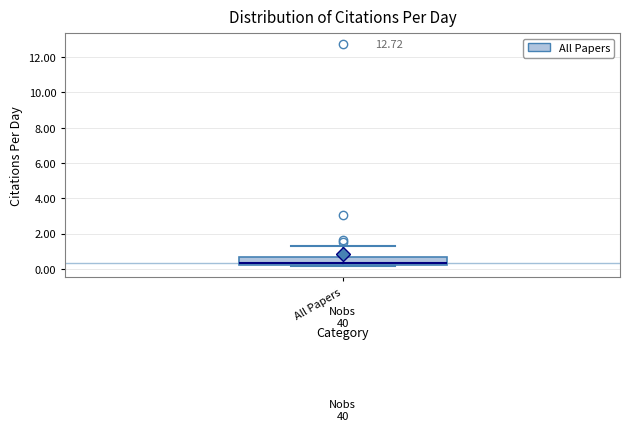

Transcribe this box plot: give where the median line is, the range the box spans, and where the two whiskers end, as read against the y-axis. The values are not printed on the chart, so give them approximately, as read against the axis.

median 0.4, box 0.2 to 0.6, whiskers 0.2 to 1.2